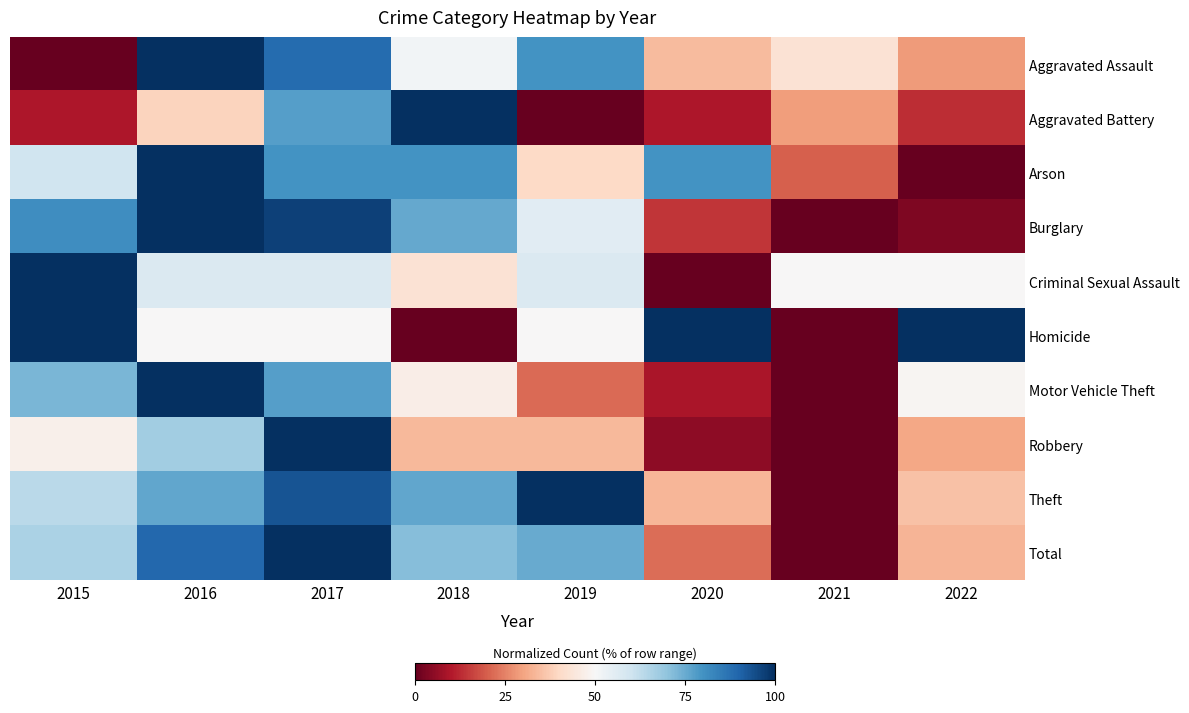

List the series in order of their peak value, lowest first.

Homicide, Arson, Criminal Sexual Assault, Aggravated Battery, Aggravated Assault, Burglary, Robbery, Motor Vehicle Theft, Theft, Total